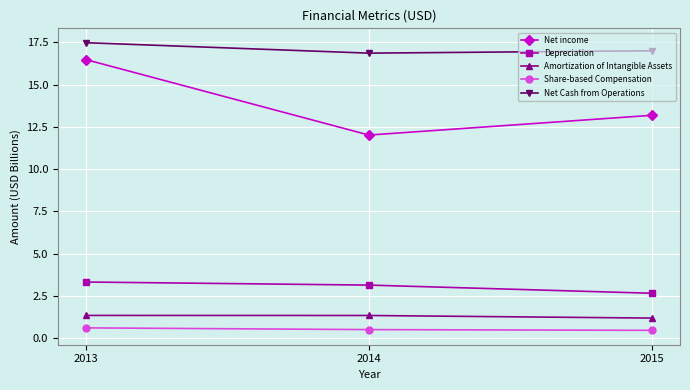

List the labels in order of Net income value, smallest first.

2014, 2015, 2013